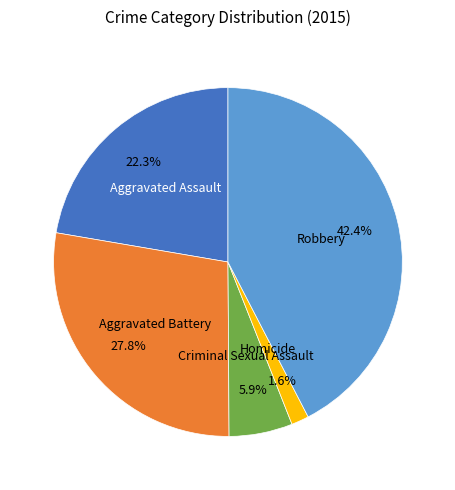

How many segments does this pie chart have?

5